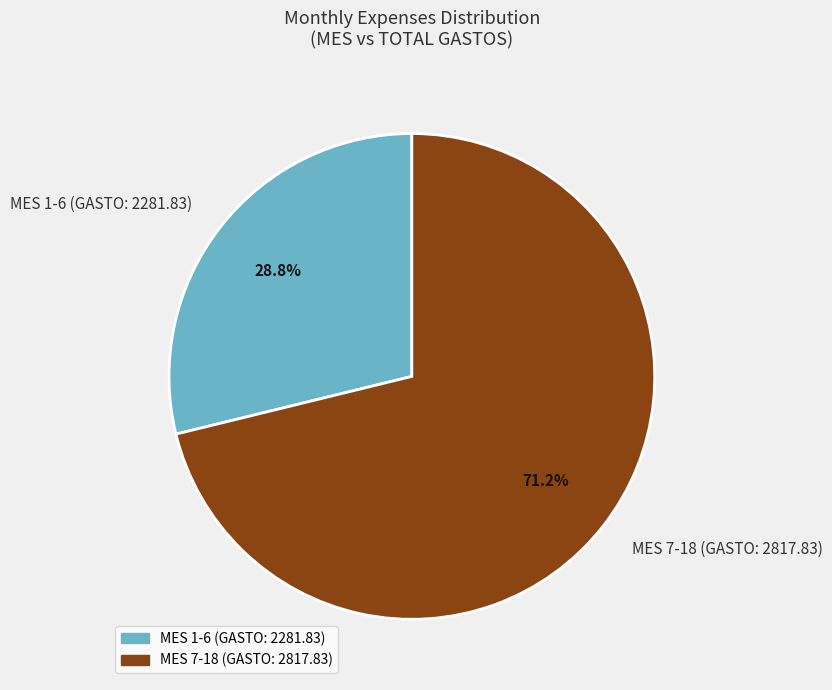

Approximately how many times larger is the value at MES 7-18 (GASTO: 2817.83) compared to MES 1-6 (GASTO: 2281.83)?

2.5